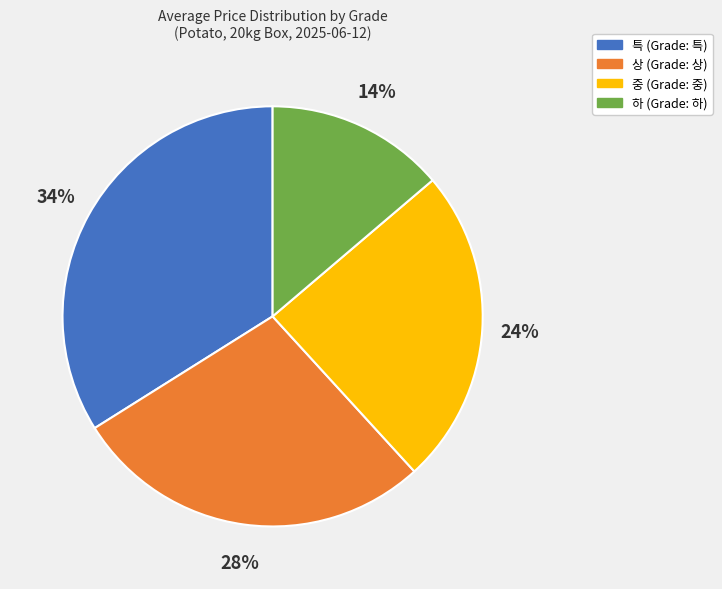

Is there a majority slice in this chart?

No